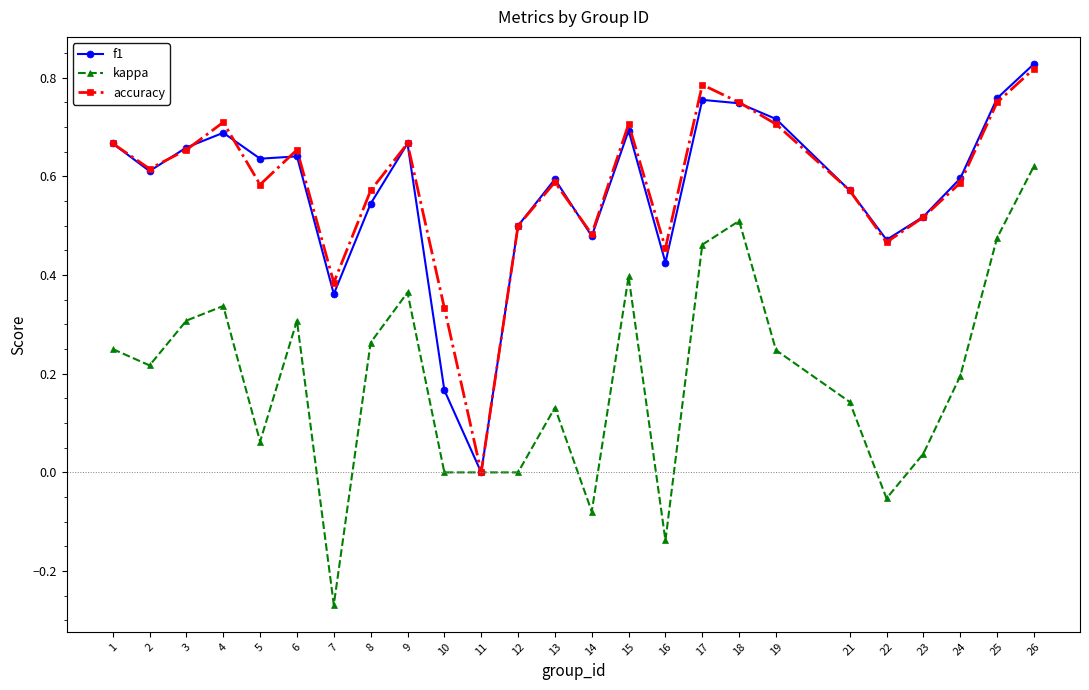

How many lines are shown in the chart?

3